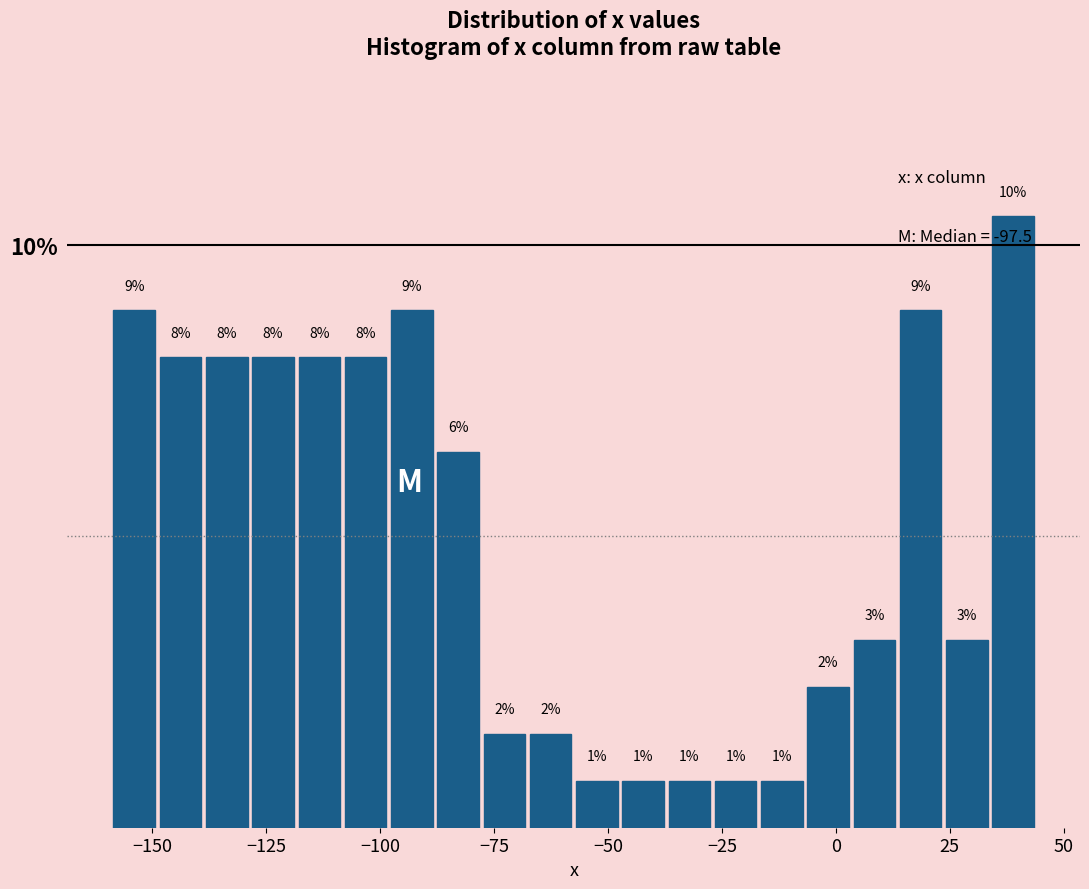

Read against the x-axis, roughly where is the centre of the tallest bar?

40